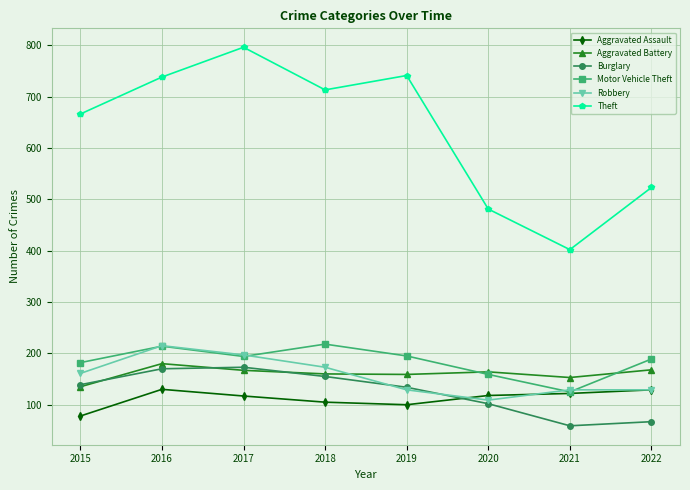

What is the spread (max minus min) of values at 2019?

641